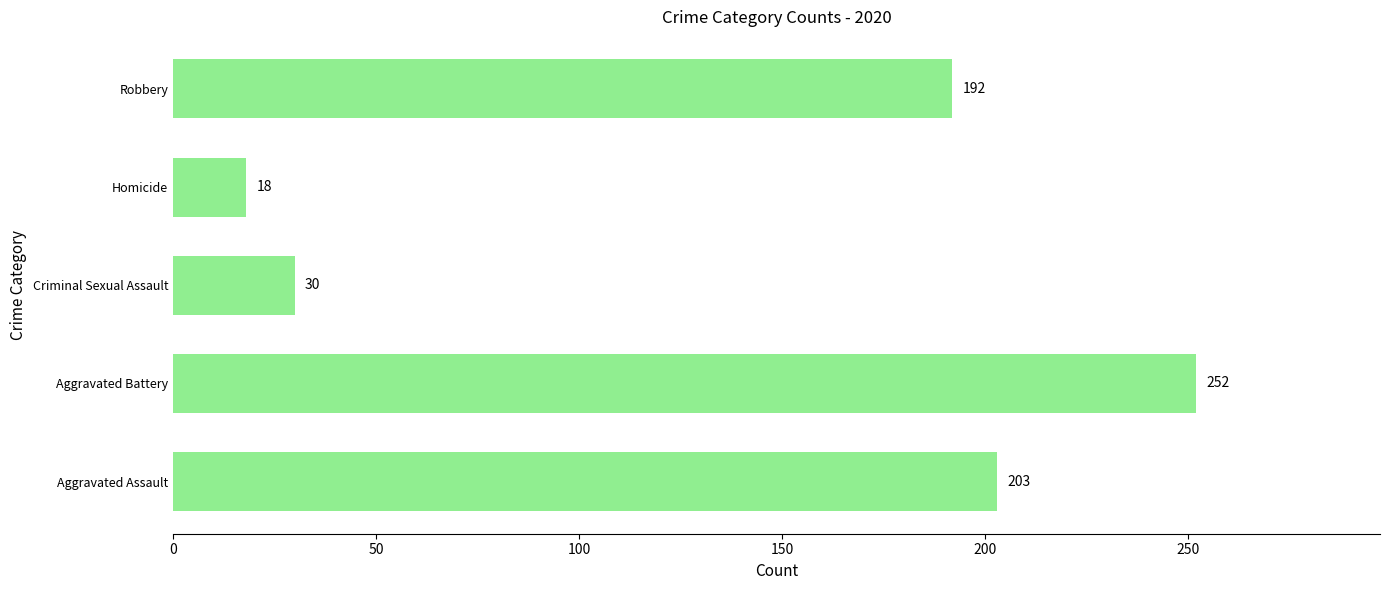

At which label is the value closest to 135?

Robbery